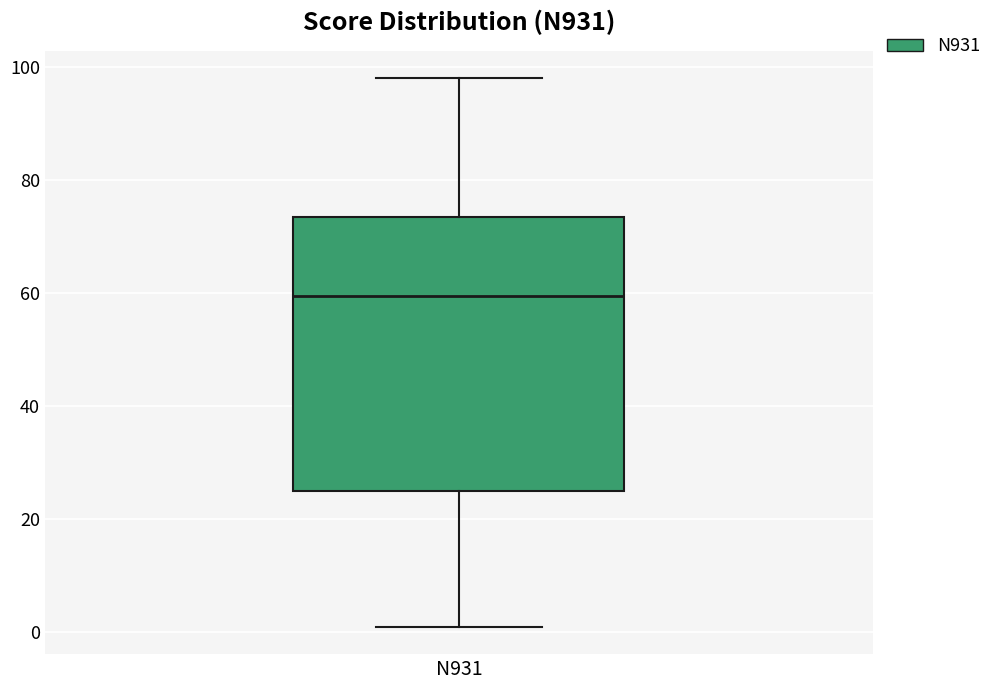

Transcribe this box plot: give where the median line is, the range the box spans, and where the two whiskers end, as read against the y-axis. The values are not printed on the chart, so give them approximately, as read against the axis.

median 60, box 26 to 74, whiskers 2 to 98